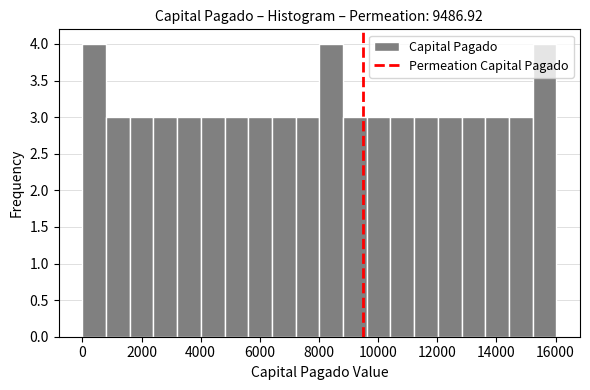

What is the height of the bar covering 0 to 800 on the x-axis? Neither the bar edges nor the heights are printed on the chart, so give them approximately, as read against the axes.

4